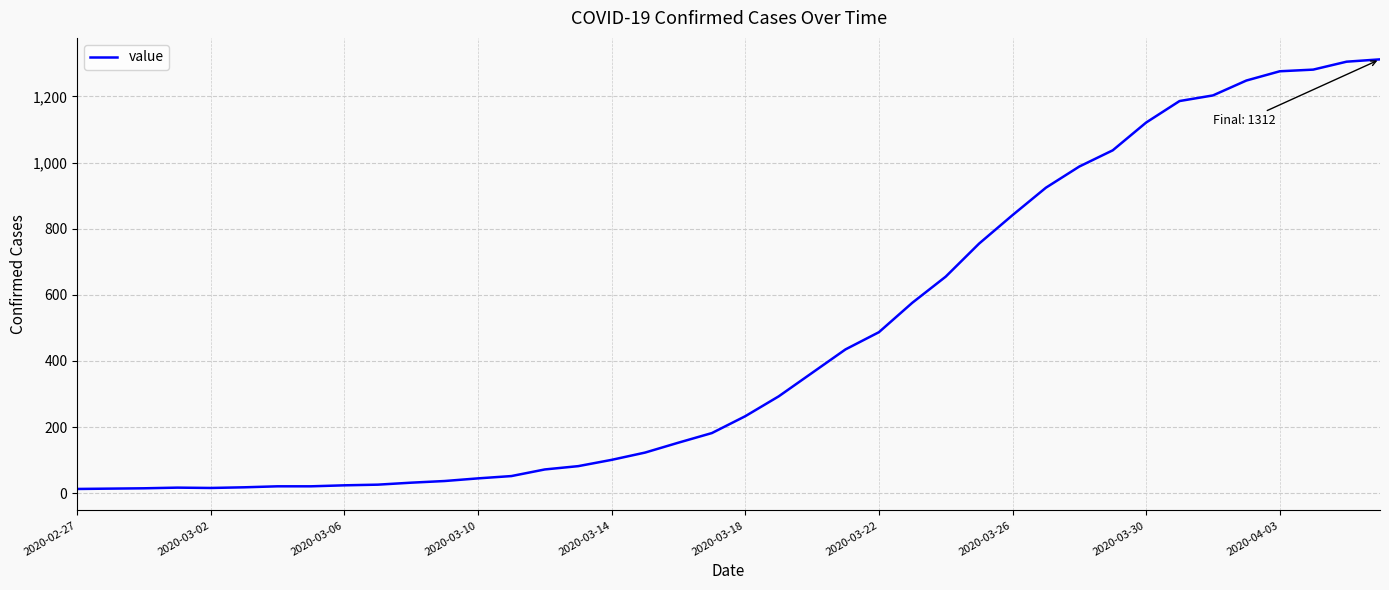

What is the greatest value displayed?

1312